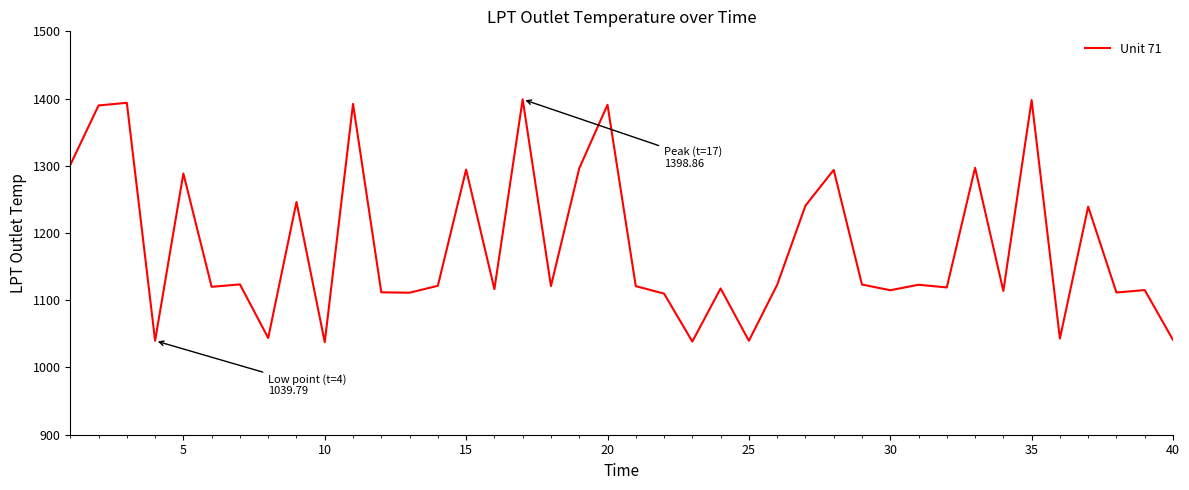

What is the greatest value displayed?

1398.9